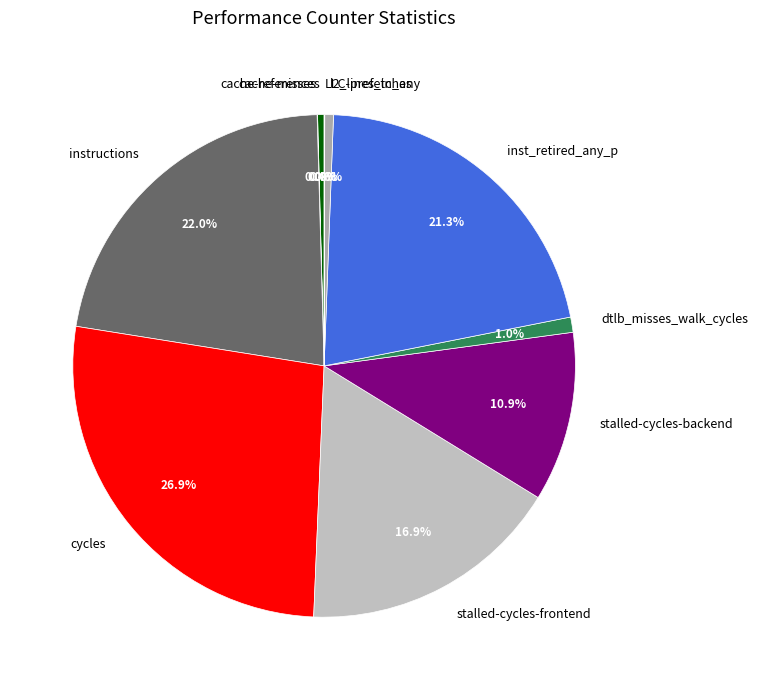

What percentage is NOT represented by dtlb_misses_walk_cycles?

99.0%